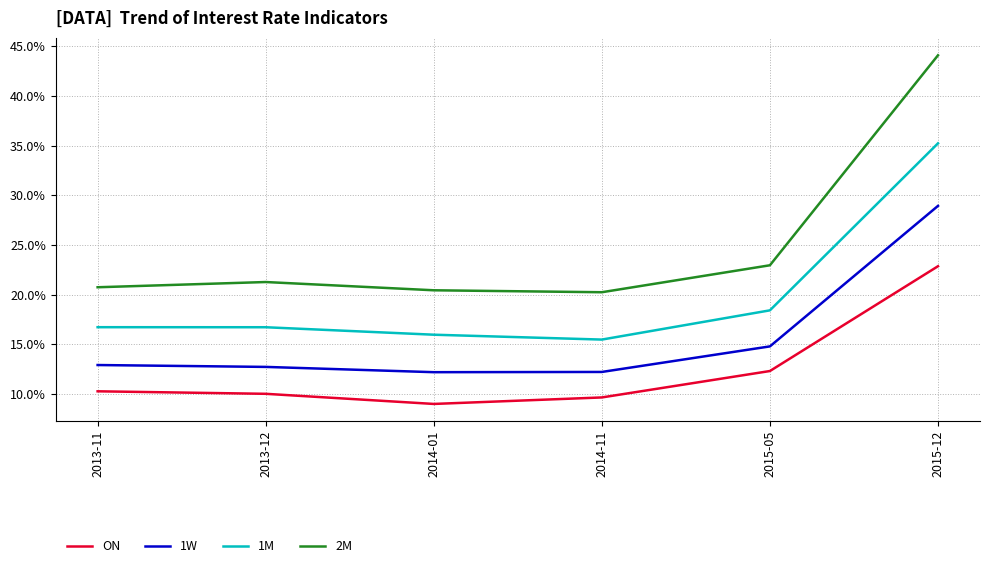

Where is 1W nearest to the value 0?

2014-01